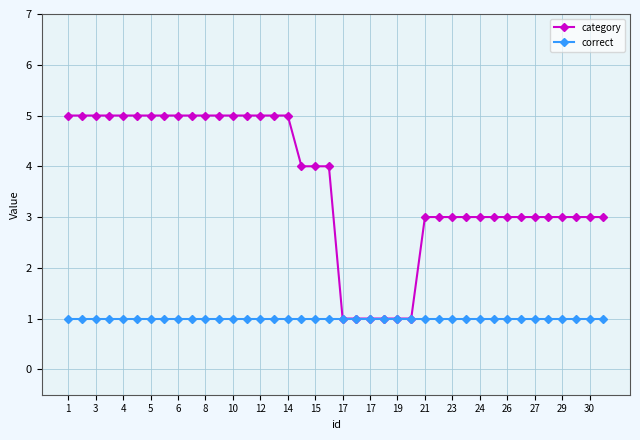

Which series has the largest total across all categories?

category